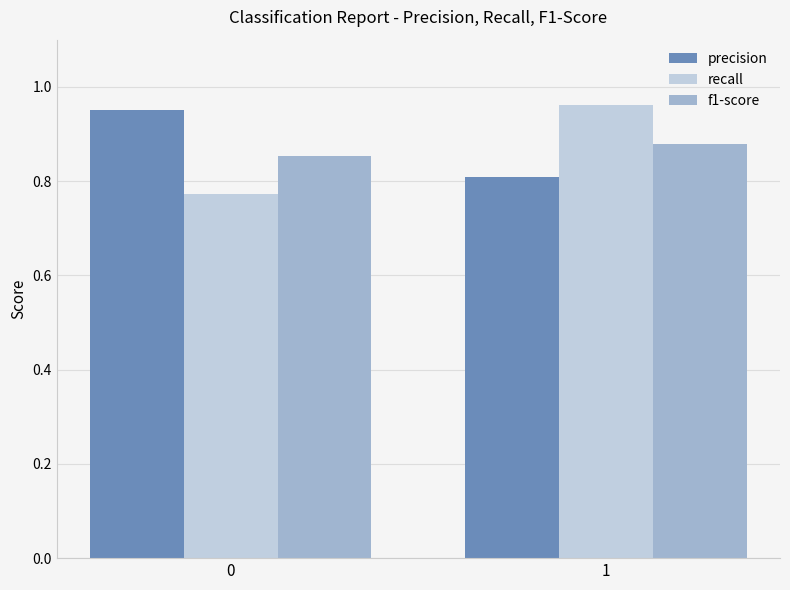

How many series are shown in this chart?

3